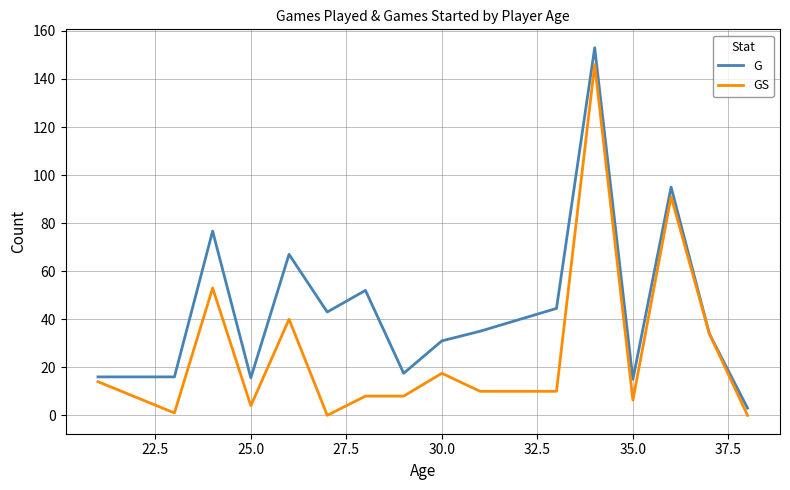

What is the greatest value displayed?

153.0